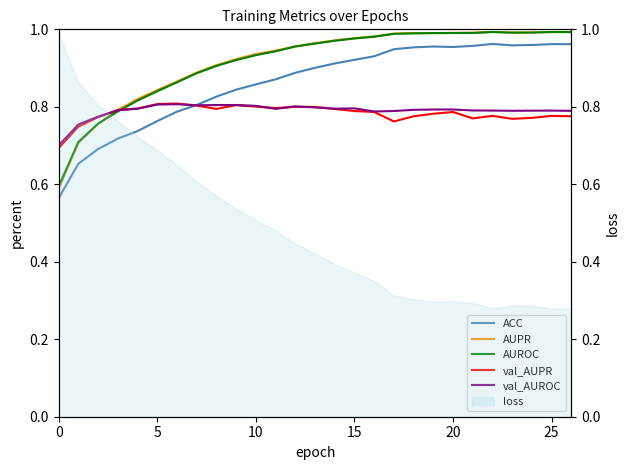

Is it true that val_AUPR equals 1.2 at 23?

False